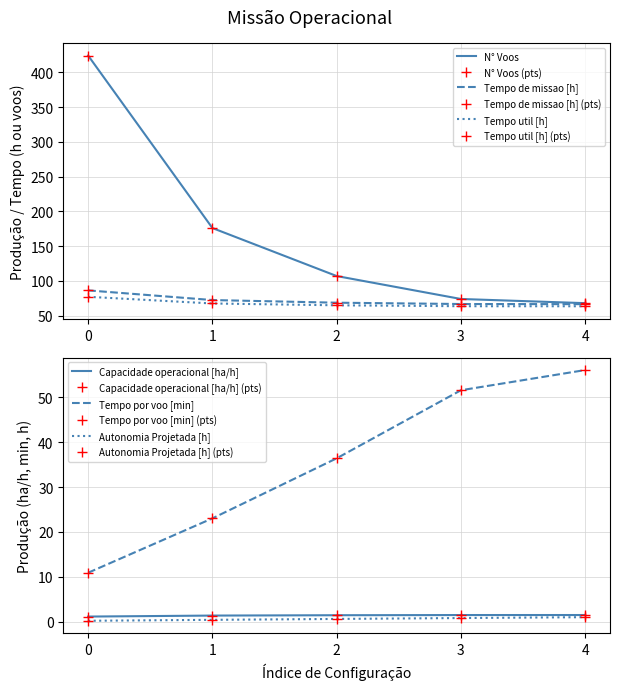

Which series changed the most between 1 and 3?

N° Voos